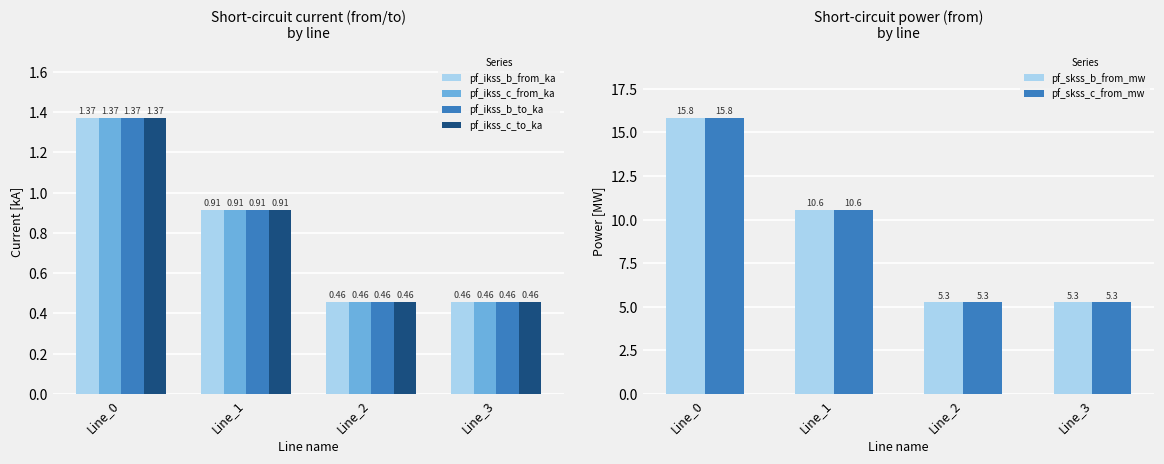

What is the difference between the maximum and minimum values in the pf_ikss_c_to_ka series?

0.9